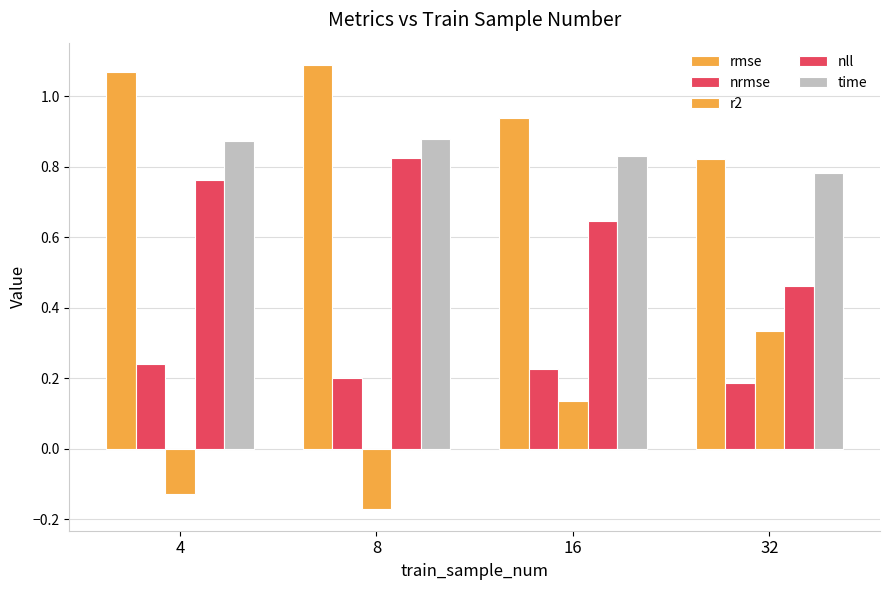

What is the maximum value shown in the chart?

1.1